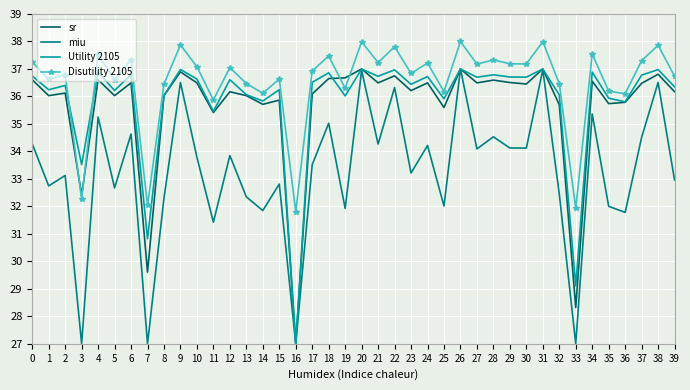

What is the minimum value for Utility 2105?

27.0